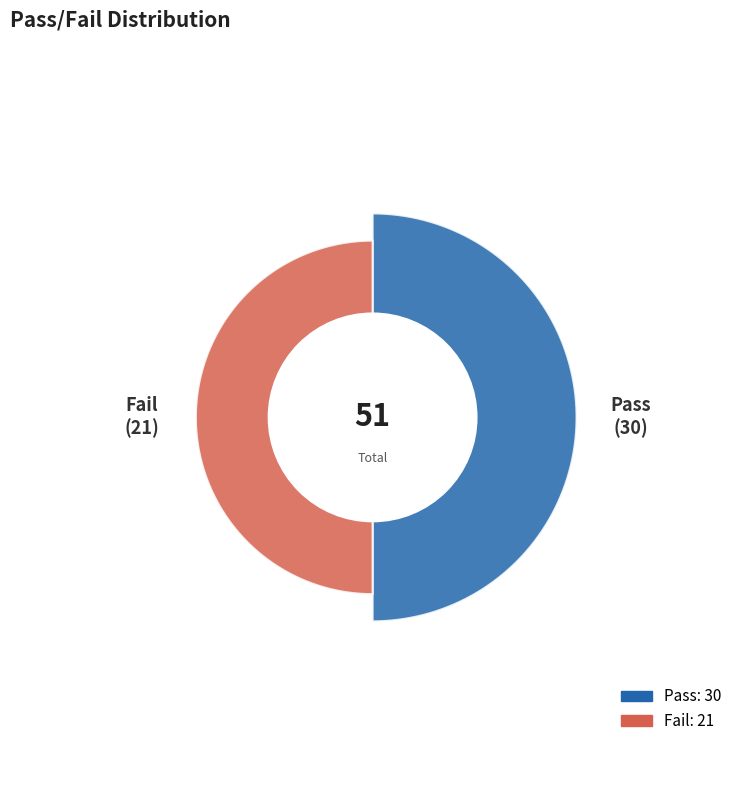

The Fail slice represents 41% of the pie. True or false?

True